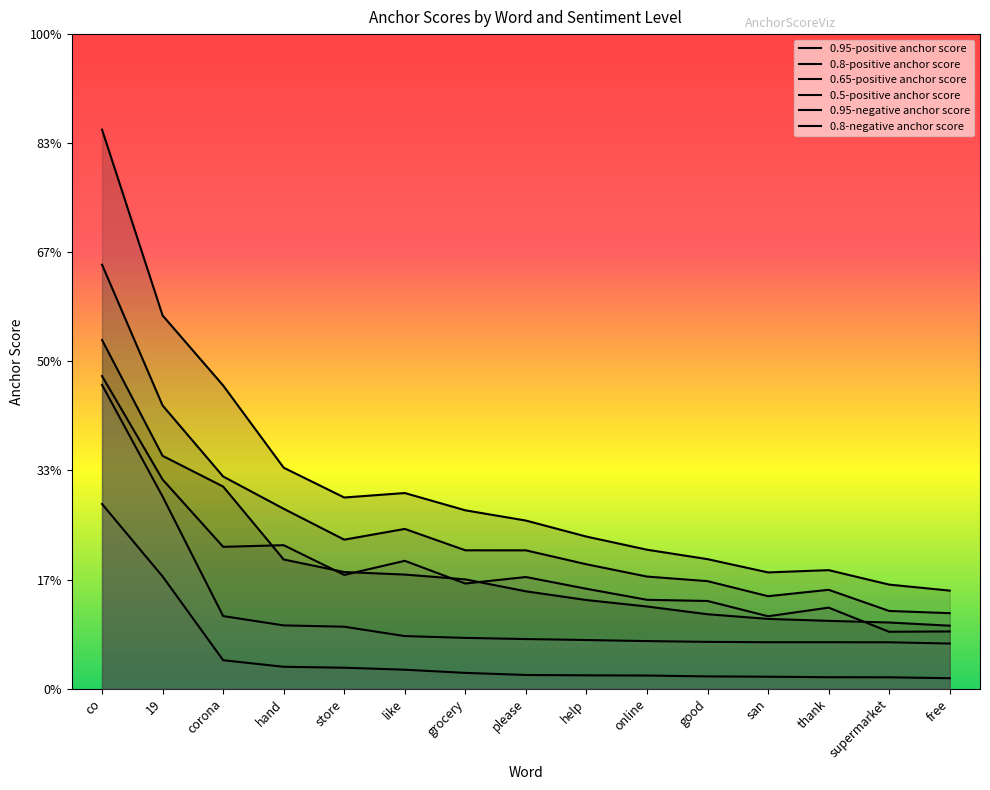

At which category is the sum across all series the highest?

co